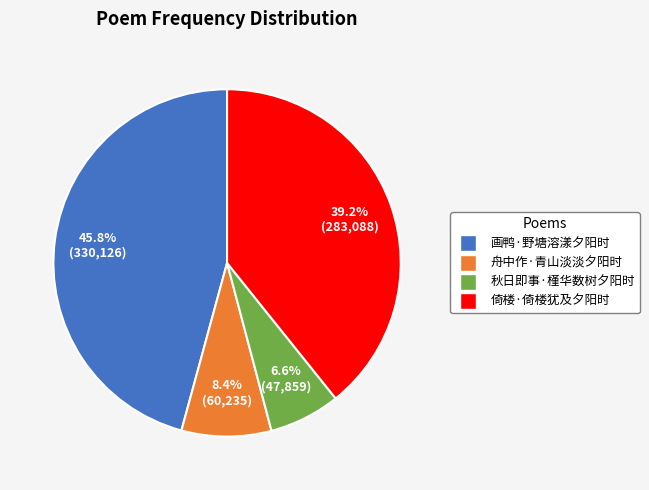

How much of the chart is everything except 秋日即事·槿华数树夕阳时?

93.4%